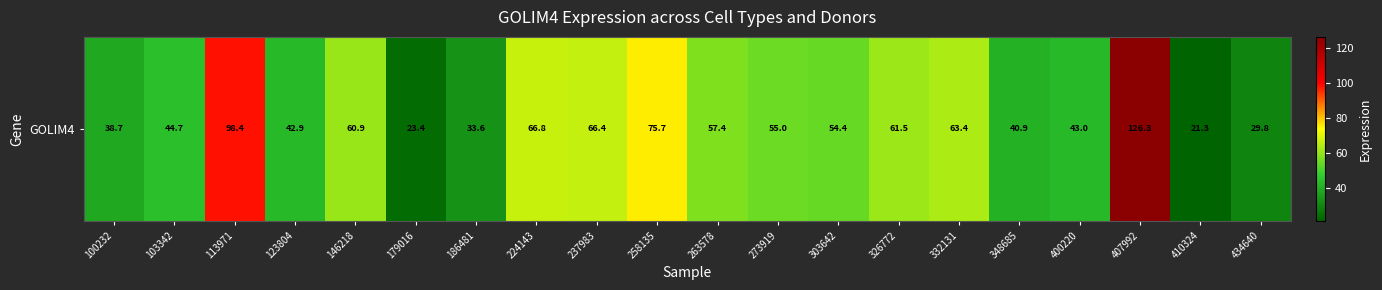

What is the change in value from 146218 to 326772?

+0.6